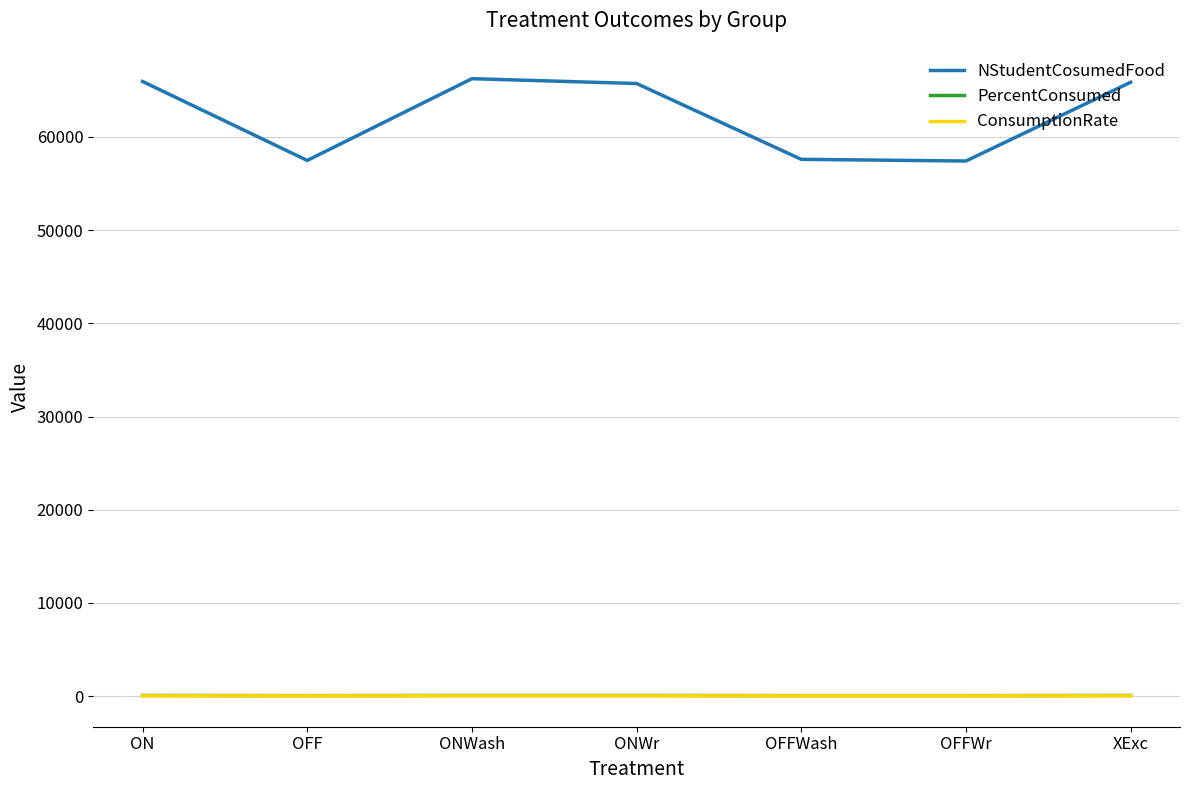

What position from the right is XExc?

1